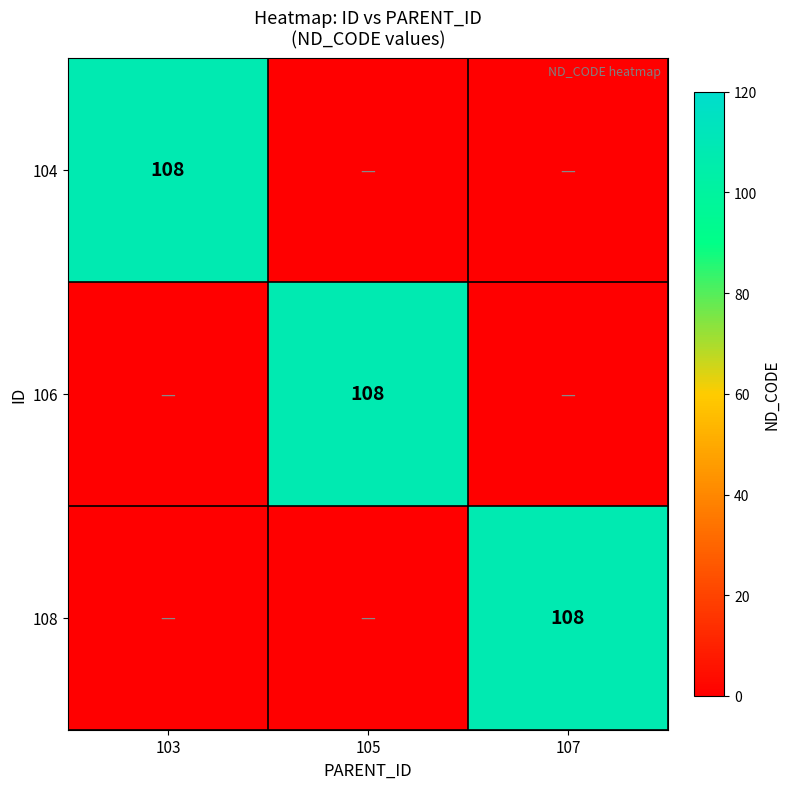

Is it true that 108 equals 108 at 107?

True